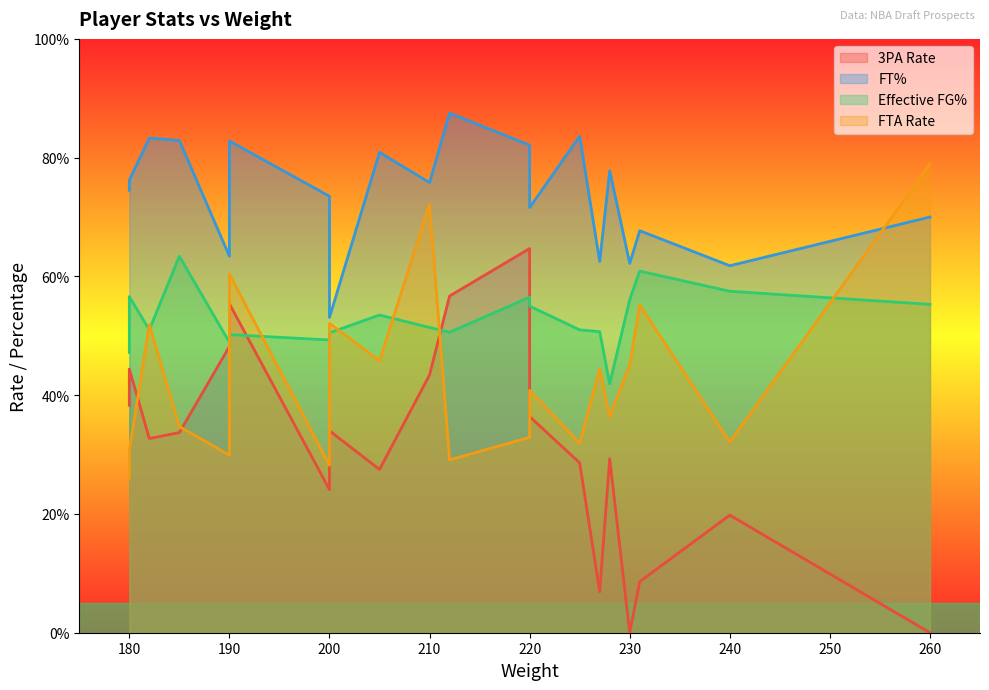

Which category has the lowest value in the FTA Rate series?

180